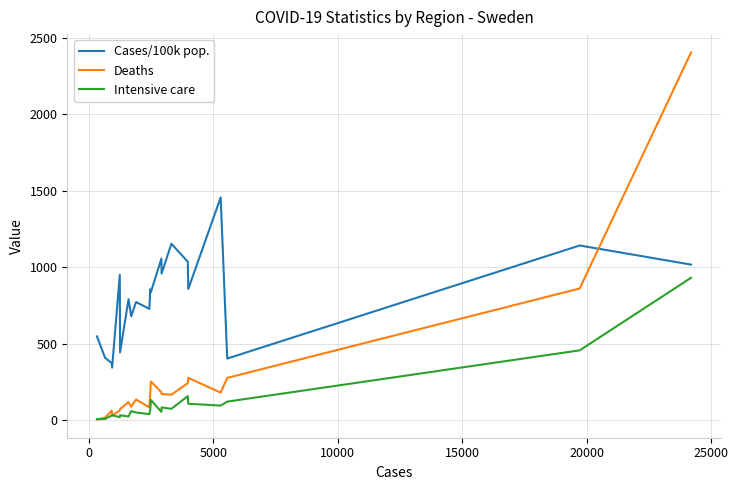

Which series has the widest spread of values?

Deaths